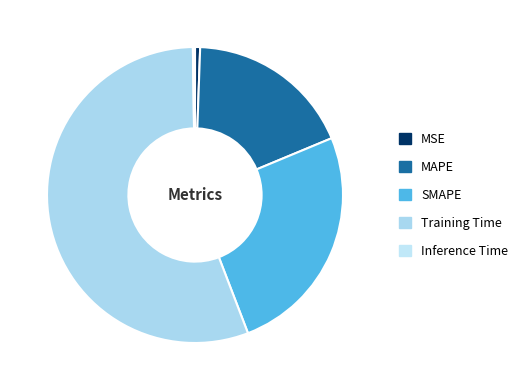

Which has a higher value, MSE or Inference Time?

MSE